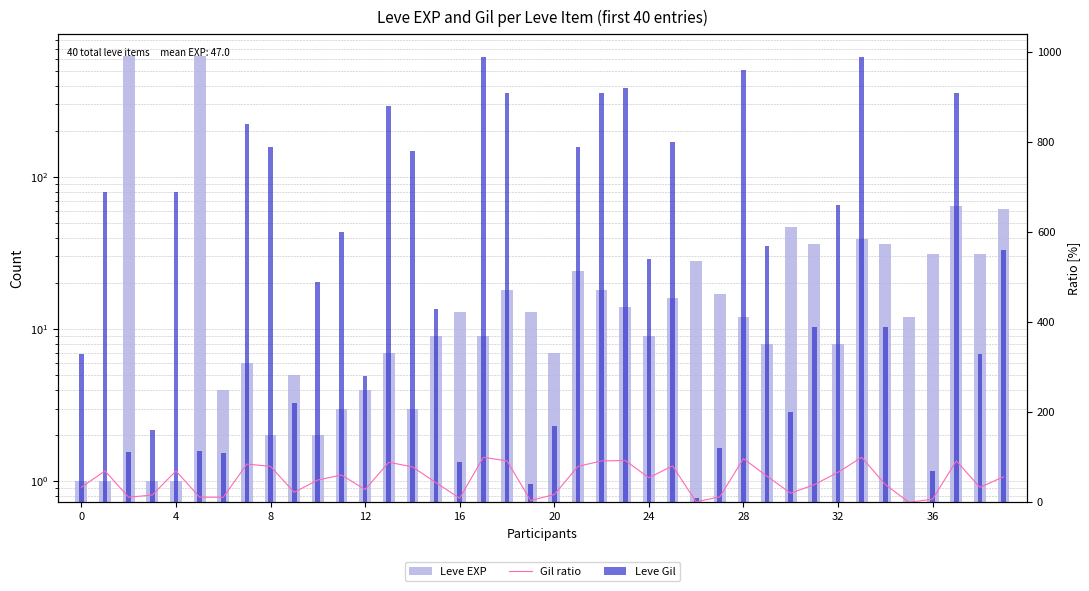

Is the value of Leve Gil at 33 greater than the value of Leve EXP at 0?

Yes